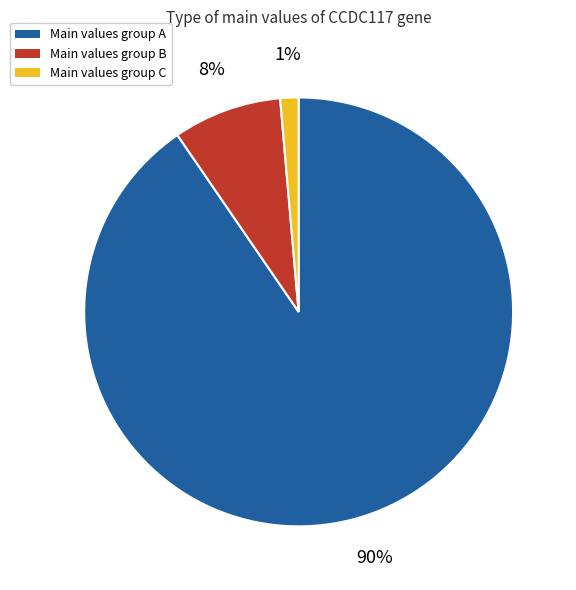

To the nearest percent, what is the average slice percentage?

33%